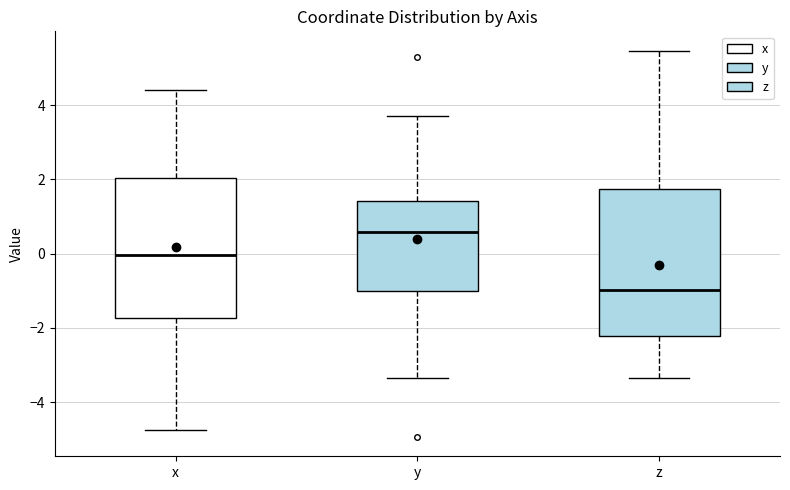

Which box's median line is the lowest?

z